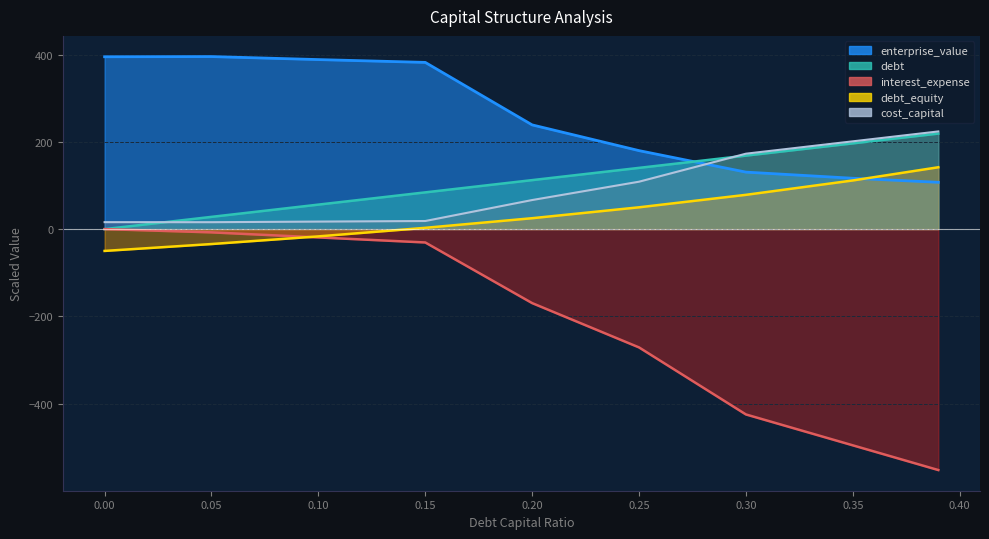

How many data points does each series have?

9